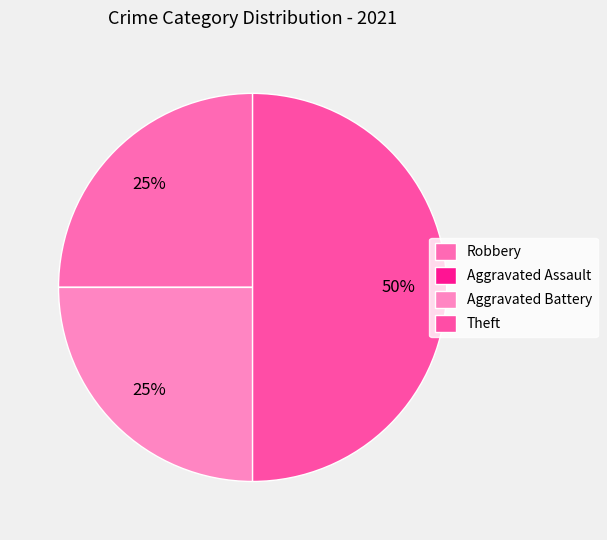

Does any single category account for the majority?

No